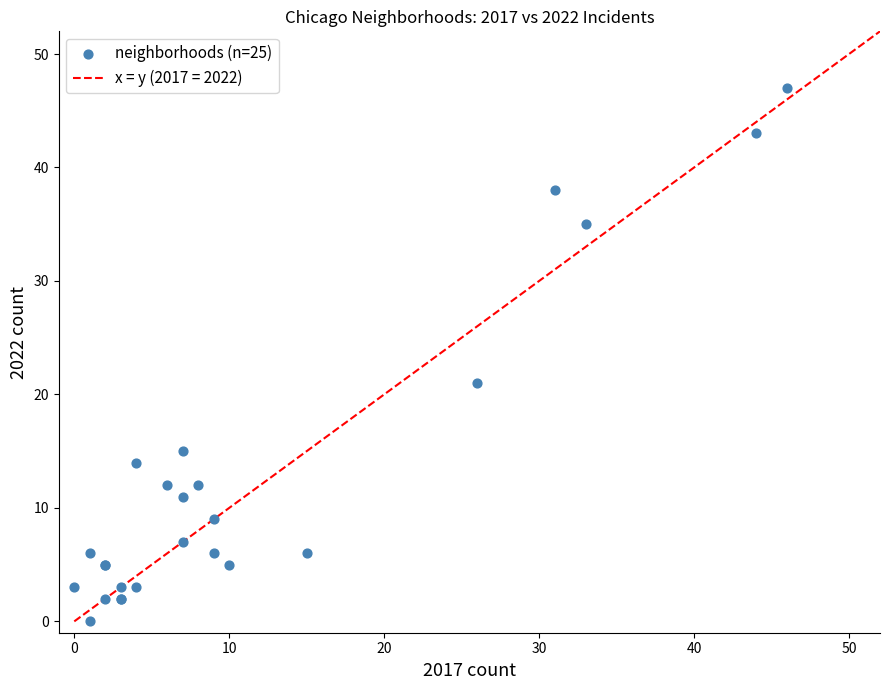

What Y value in the scatter plot is closest to 23?

21